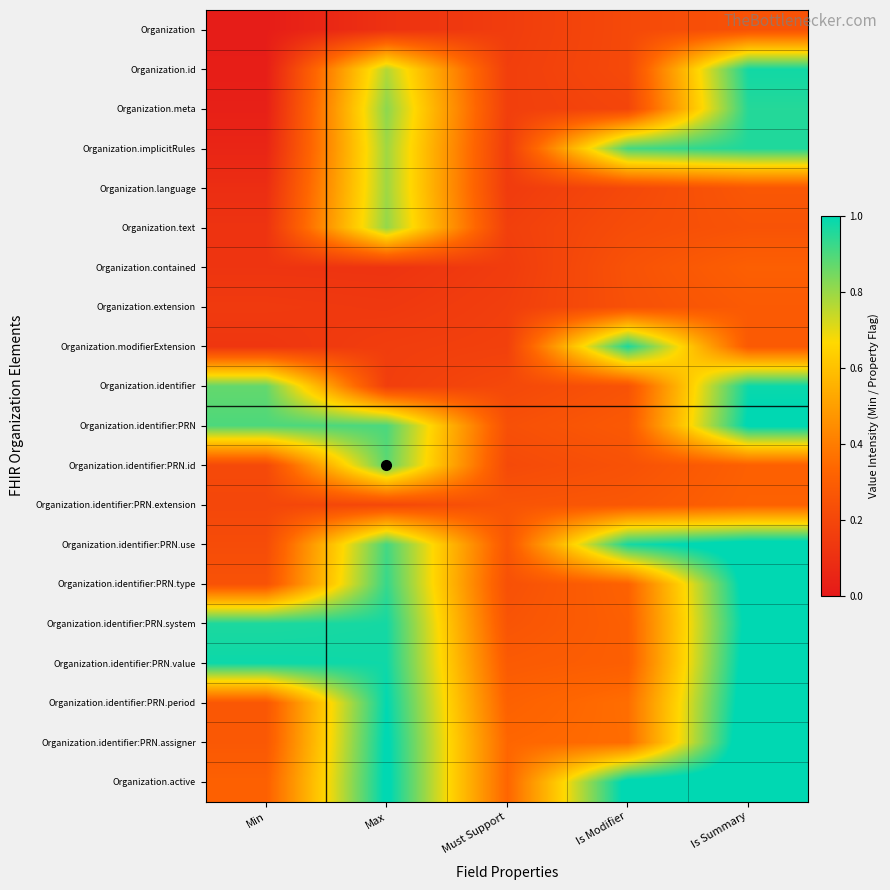

What is the maximum value shown in the chart?

1.1